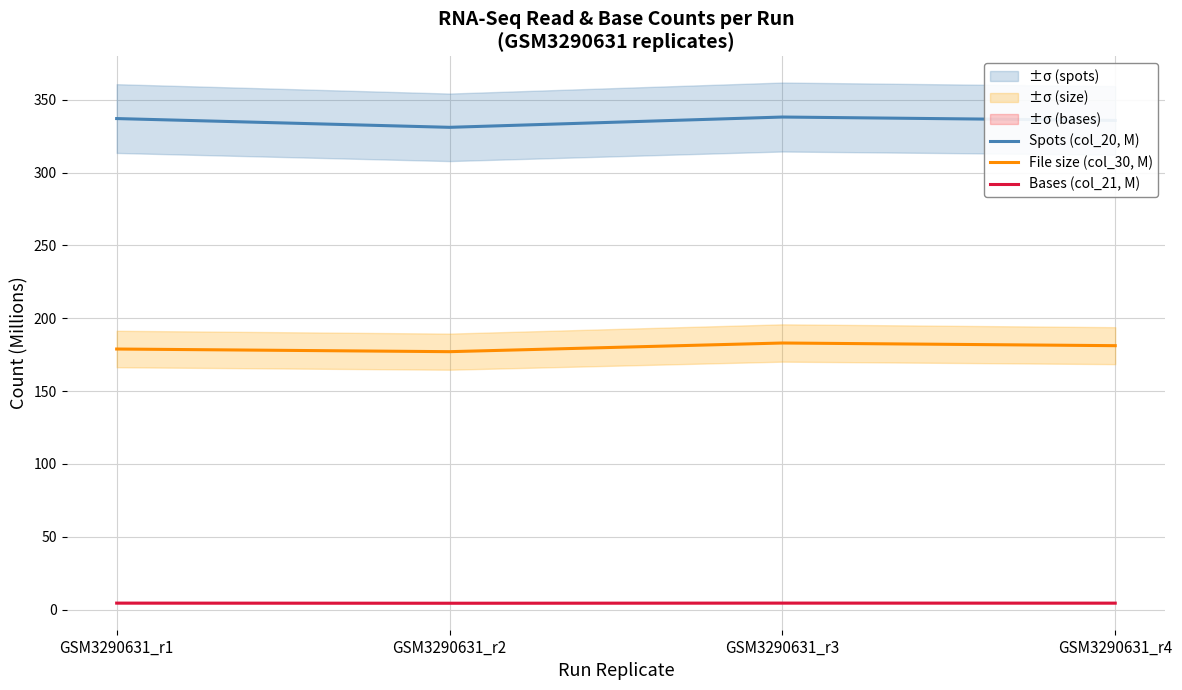

True or false: File size (col_30, M) and Spots (col_20, M) cross at least once.

False